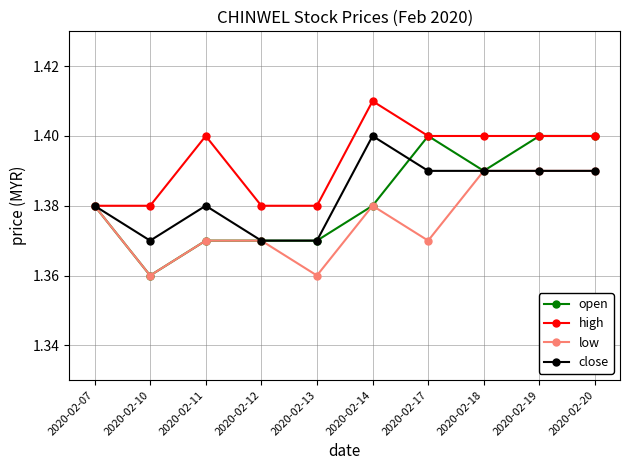

What is the total value across all series at 2020-02-13?

5.5